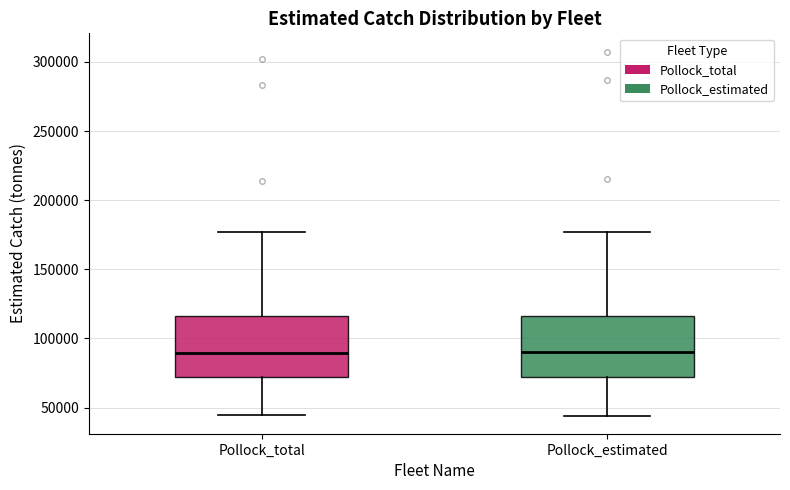

Reading left to right, transcribe this box plot: for each box, give where its median line is, the range the box spans, and where its two whiskers end, as read against the y-axis. The values are not printed on the chart, so give them approximately, as read against the axis.

Pollock_total: median 90000, box 70000 to 115000, whiskers 45000 to 175000
Pollock_estimated: median 90000, box 70000 to 115000, whiskers 45000 to 175000